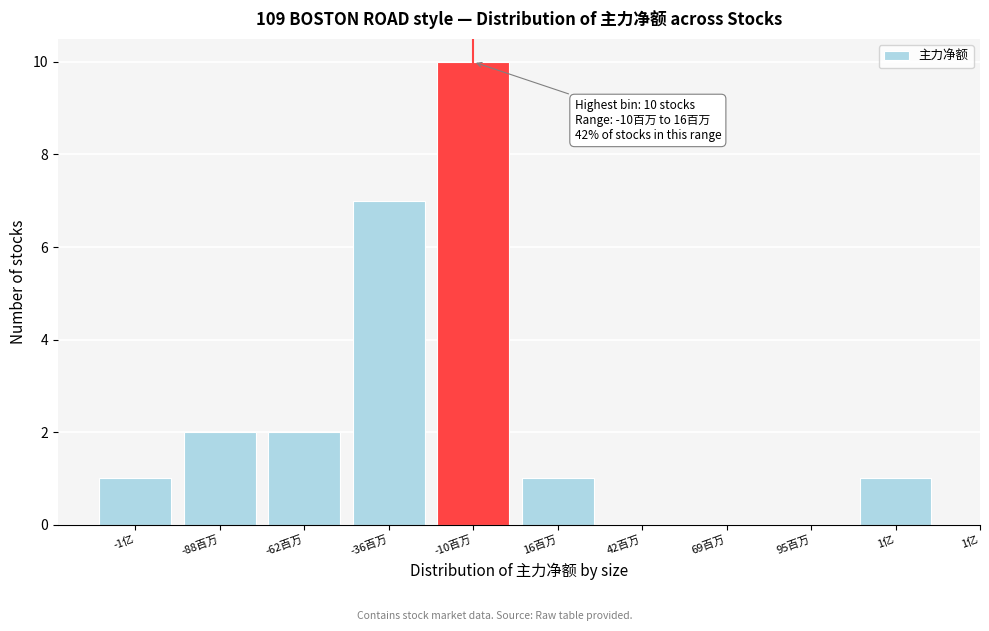

Reading left to right, extract all data points from this chart.

-1亿=1	-88百万=2	-62百万=2	-36百万=7	-10百万=10	16百万=1	42百万=0	69百万=0	95百万=0	1亿=1